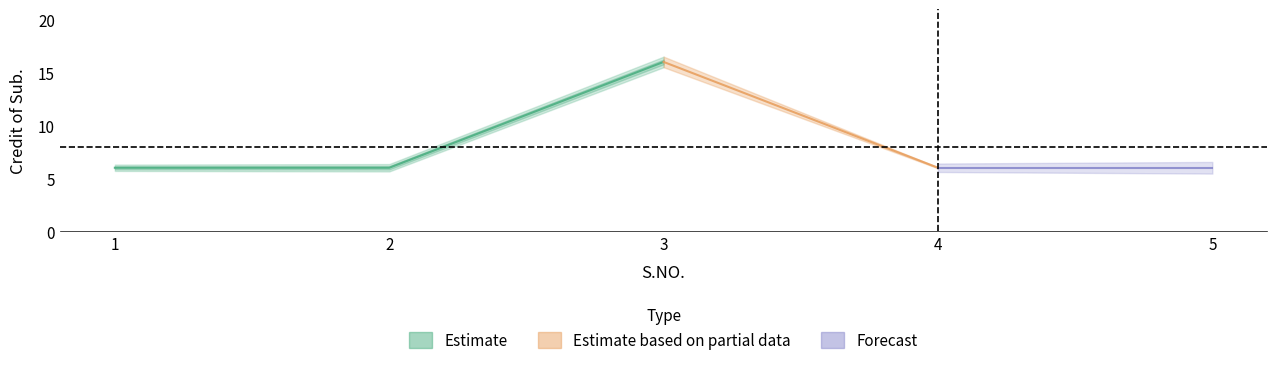

Reading right to left, transcribe all the data shown in this chart.

5=6	4=6	3=16	2=6	1=6